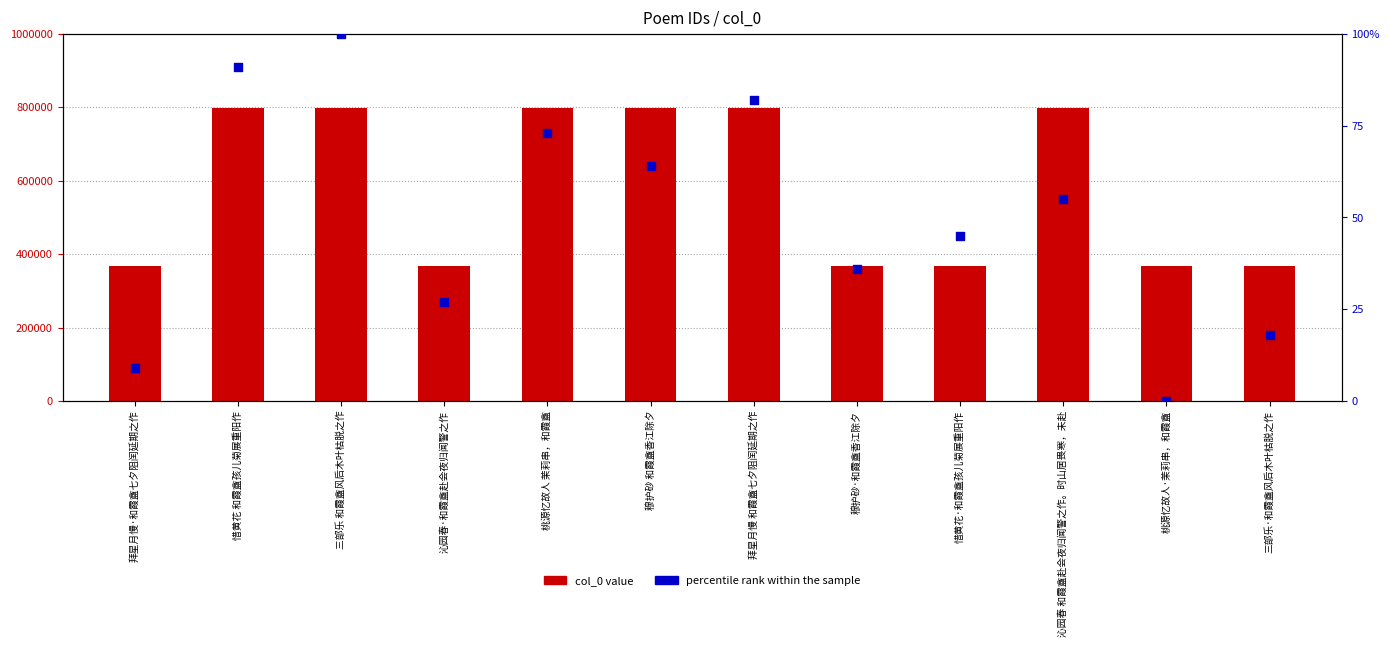

Which series contains the highest Y value?

col_0